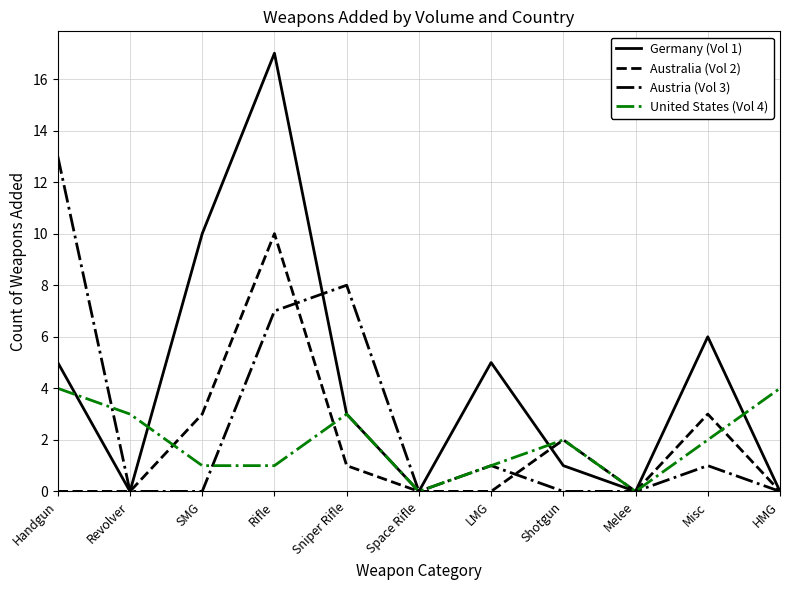

What is the difference between the Austria (Vol 3) values at Shotgun and Handgun?

13